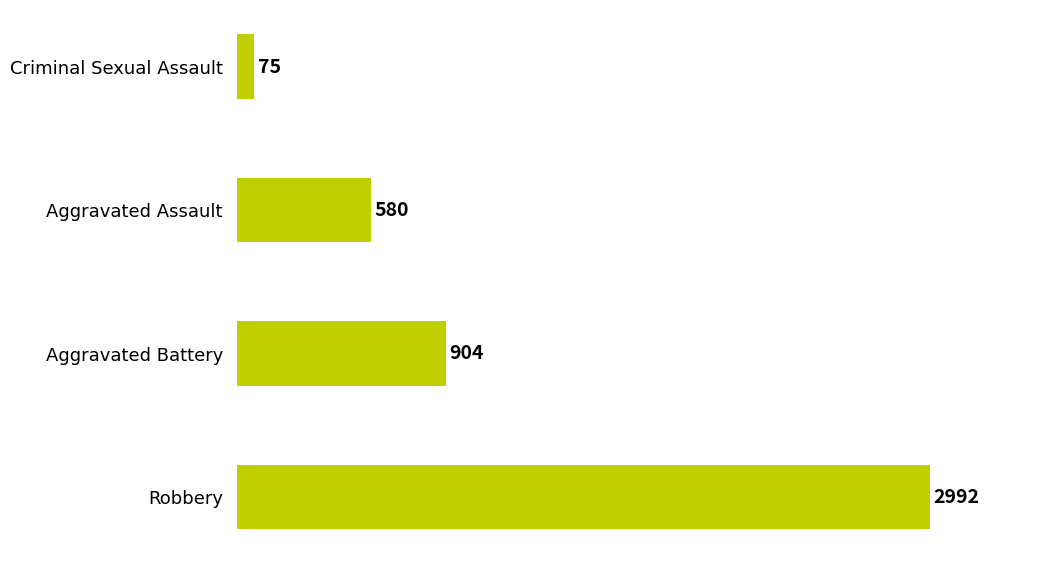

Reading bottom to top, what are all the values shown in this chart?

Robbery=2992	Aggravated Battery=904	Aggravated Assault=580	Criminal Sexual Assault=75